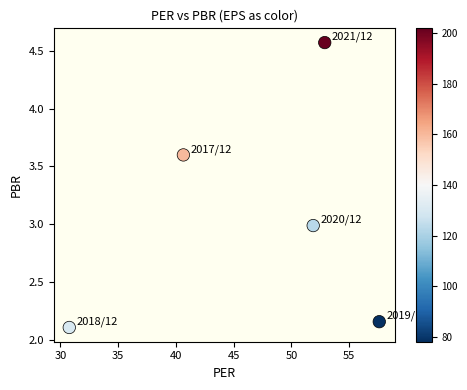

What is the range of X values (max minus min)?

26.8